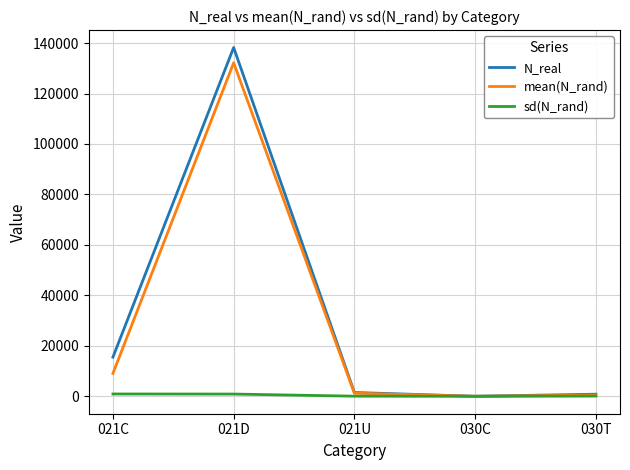

What is the approximate value of N_real at 030T?

830.0